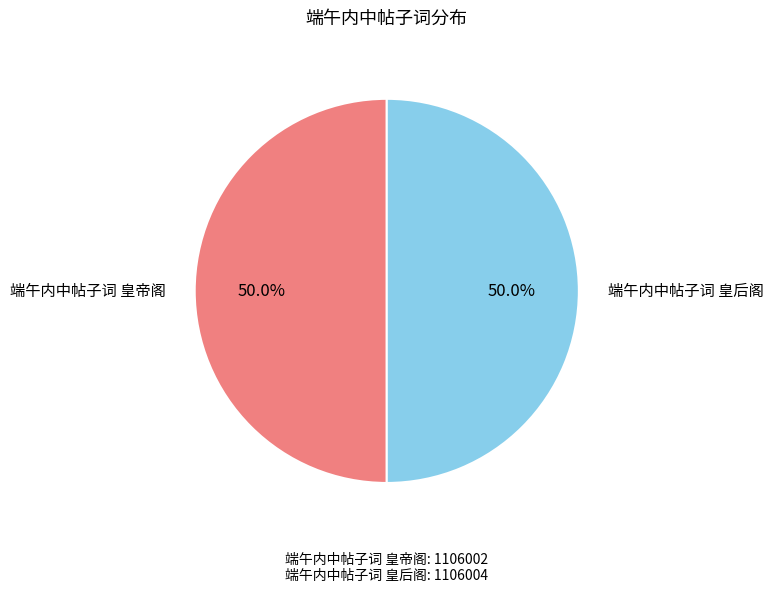

What is the ratio of the value at 端午内中帖子词 皇帝阁 to the value at 端午内中帖子词 皇后阁?

1.0